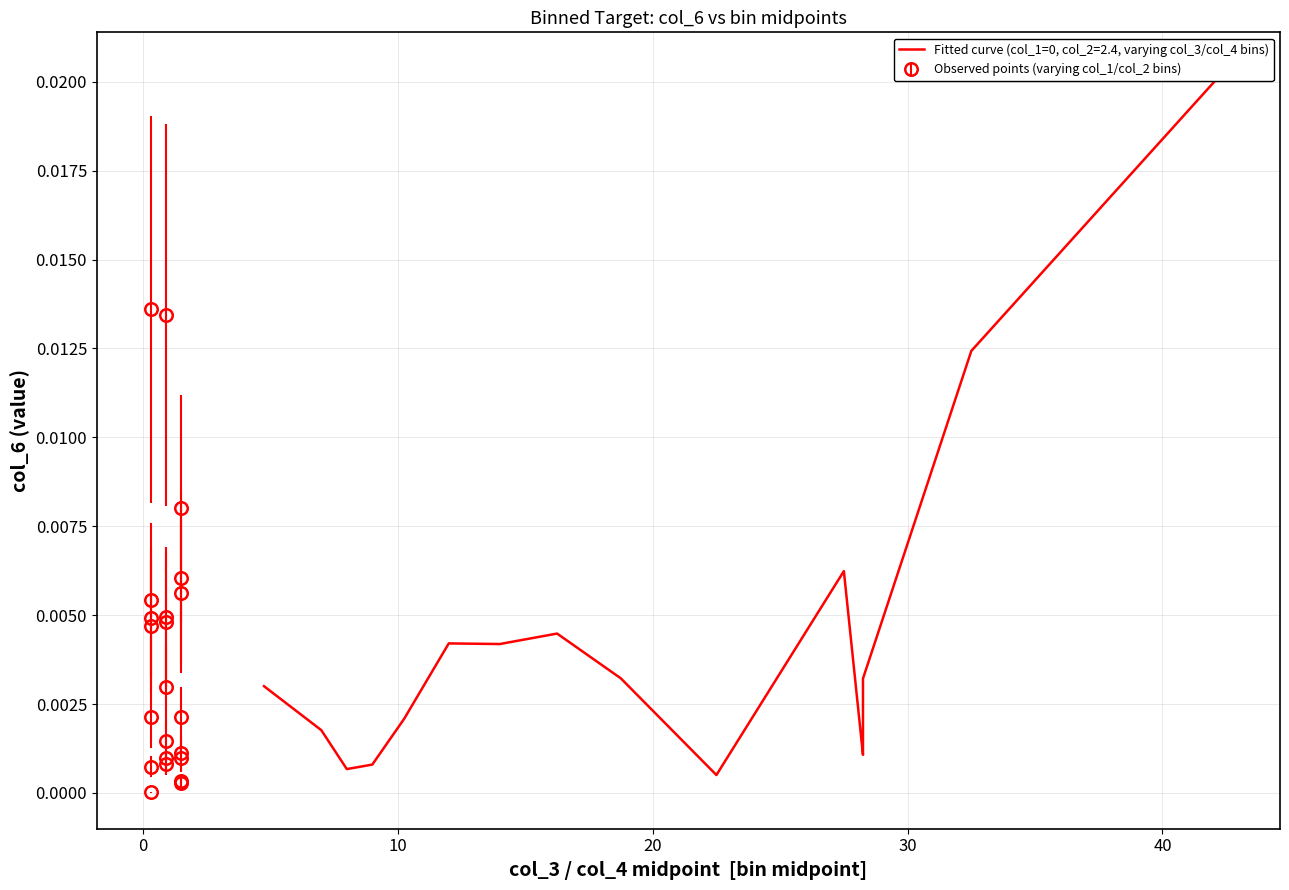

Which has a higher value, 20 or 20?

20